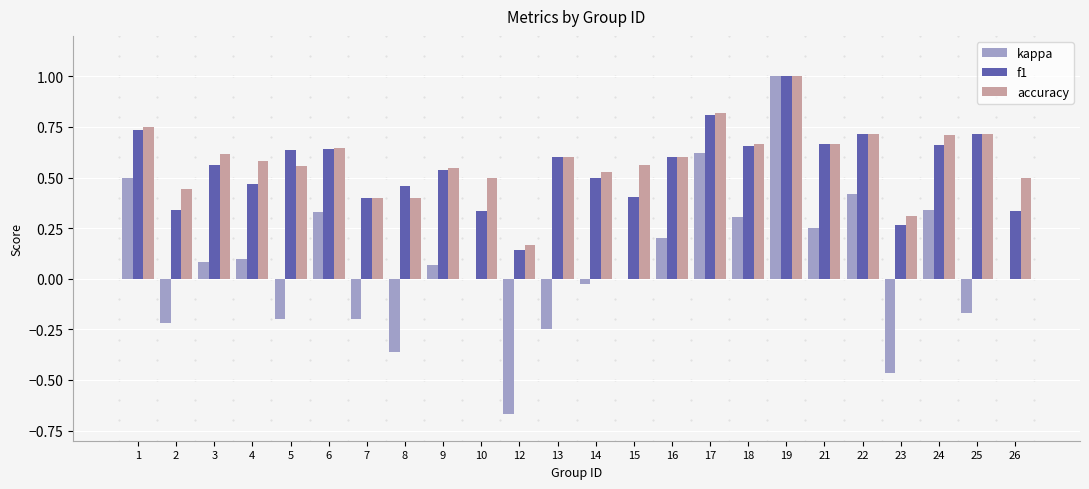

Which series has the largest range (max minus min)?

kappa